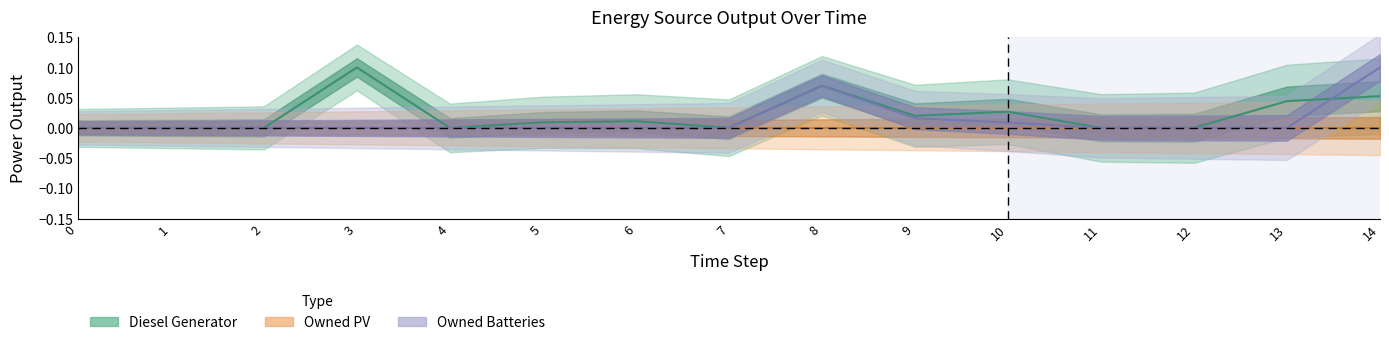

The value of Diesel Generator at 11 is 0.0. True or false?

False